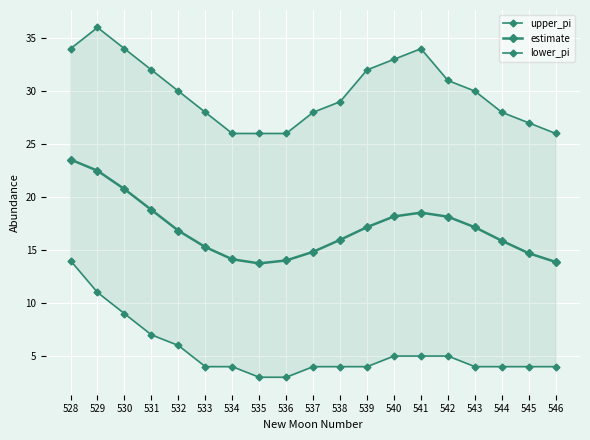

List the labels in order of upper_pi value, largest first.

529, 528, 530, 541, 540, 531, 539, 542, 532, 543, 538, 533, 537, 544, 545, 534, 535, 536, 546